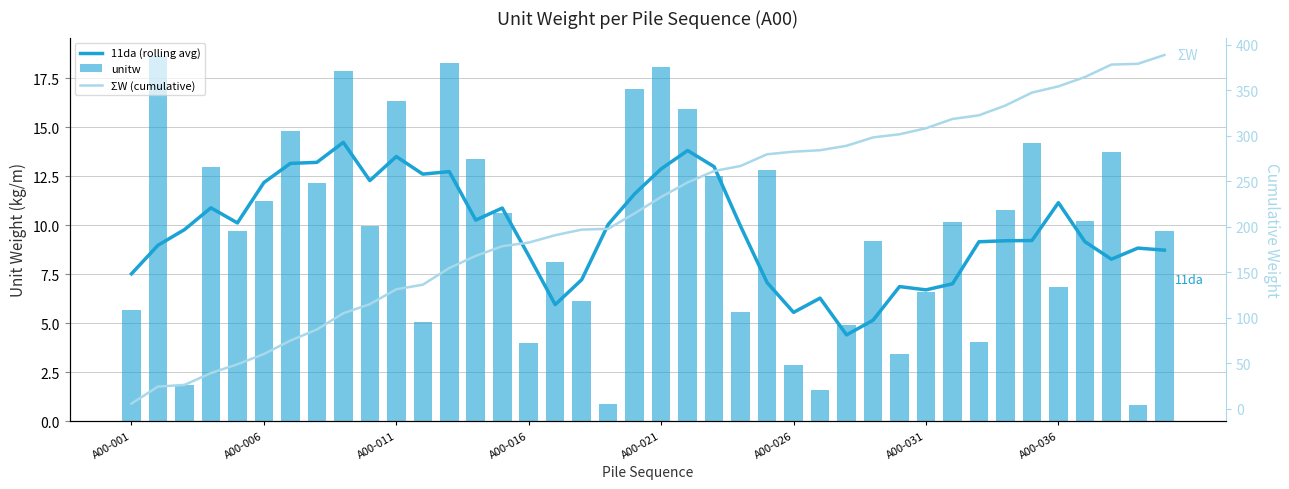

What position from the right is 24?

16